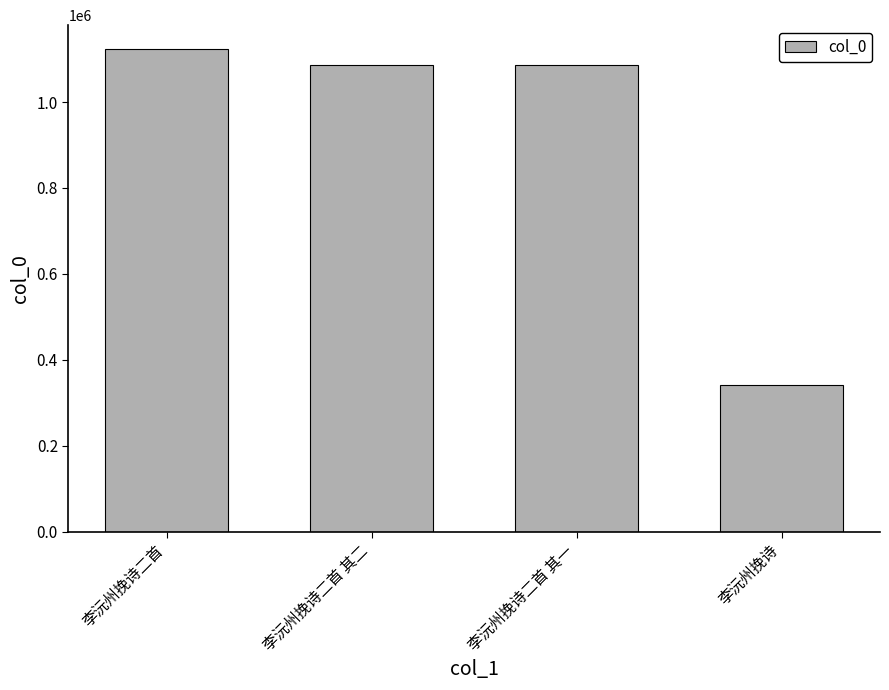

What is the sum of all values?

3639225